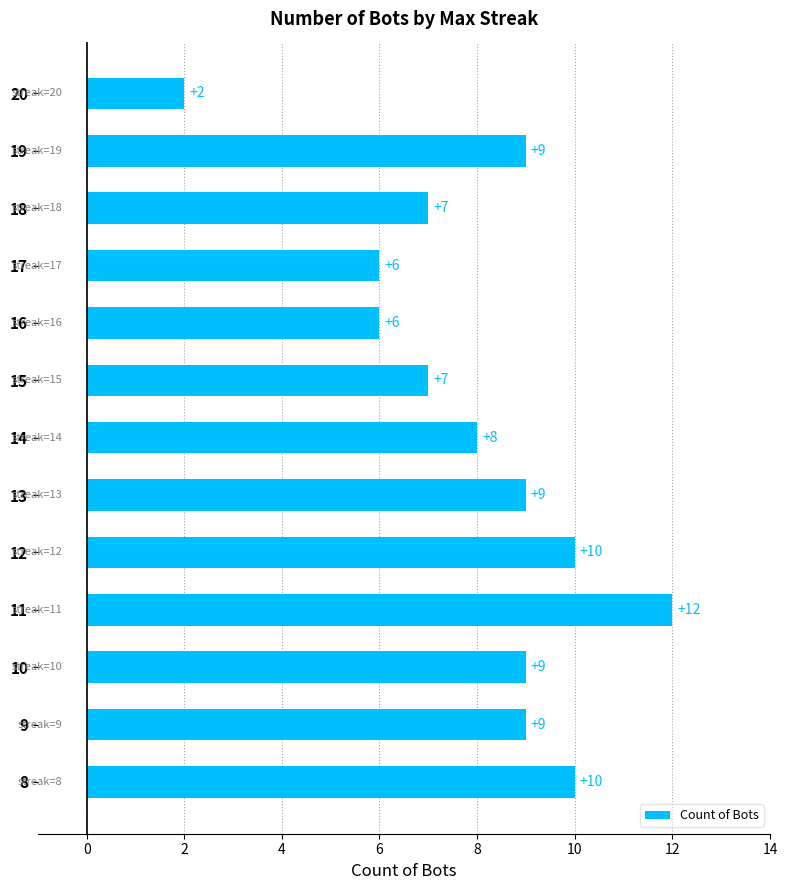

How many series are shown in this chart?

1